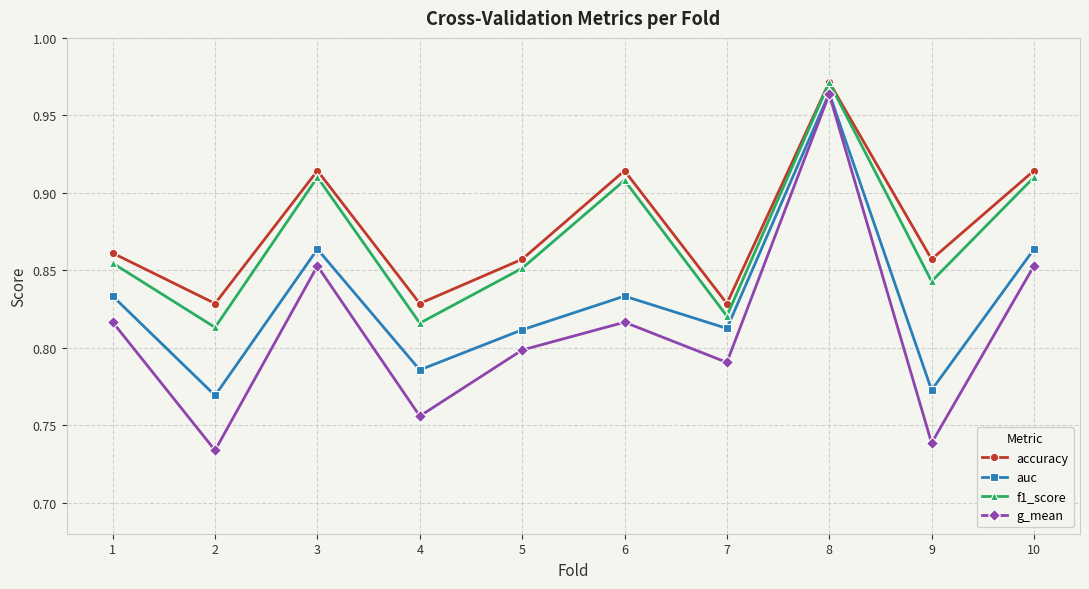

Count the g_mean values in the range 0 to 1.

10